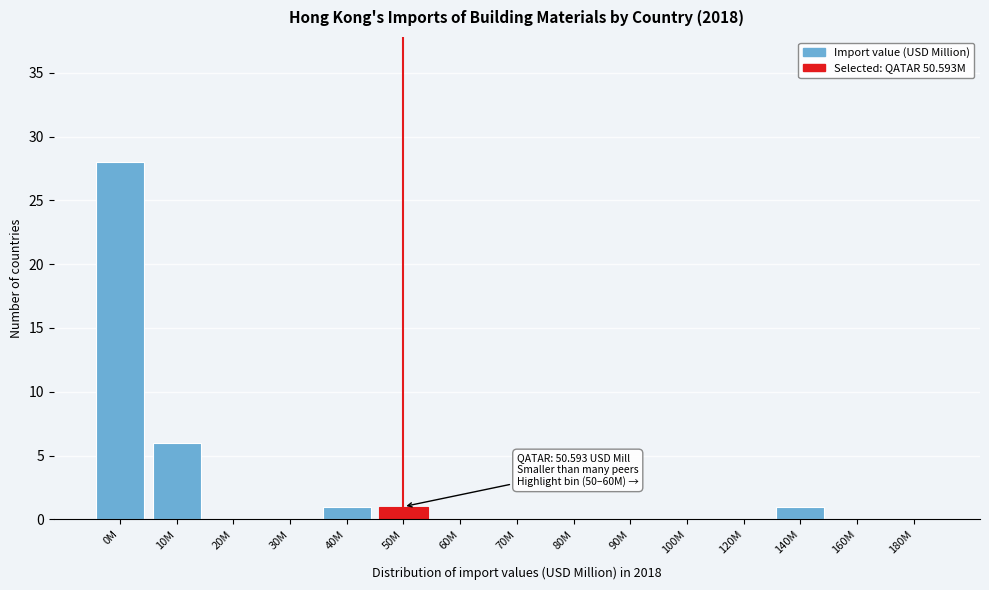

Reading right to left, what are all the values shown in this chart?

180M=0	160M=0	140M=1	120M=0	100M=0	90M=0	80M=0	70M=0	60M=0	50M=1	40M=1	30M=0	20M=0	10M=6	0M=28